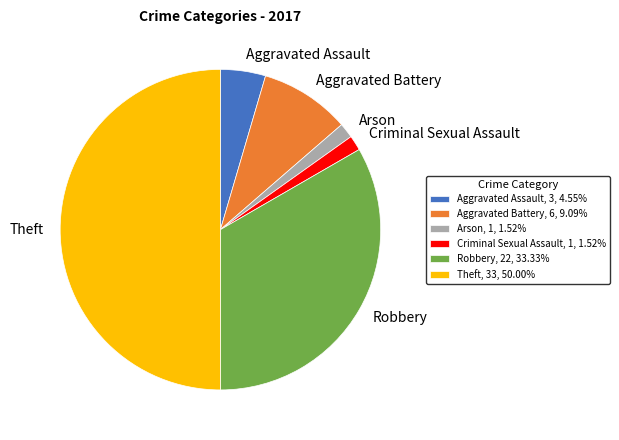

Do Aggravated Battery, 6, 9.09% and Arson, 1, 1.52% together represent more than half of the pie?

No